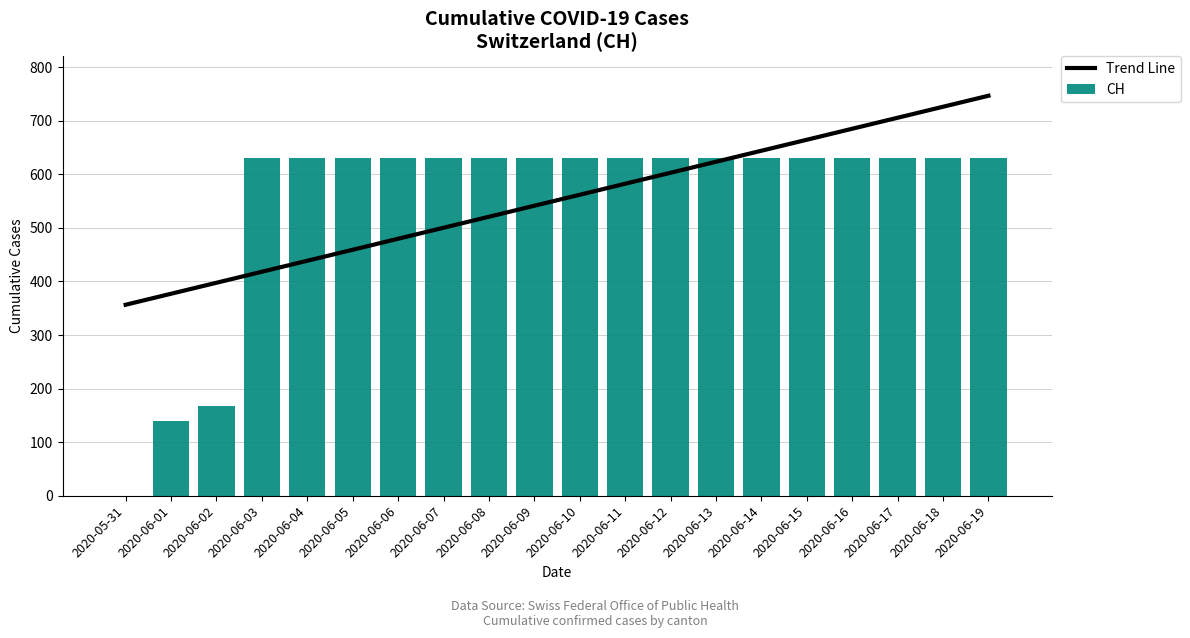

Rank the series at 2020-06-08 from lowest to highest value.

Trend Line, CH